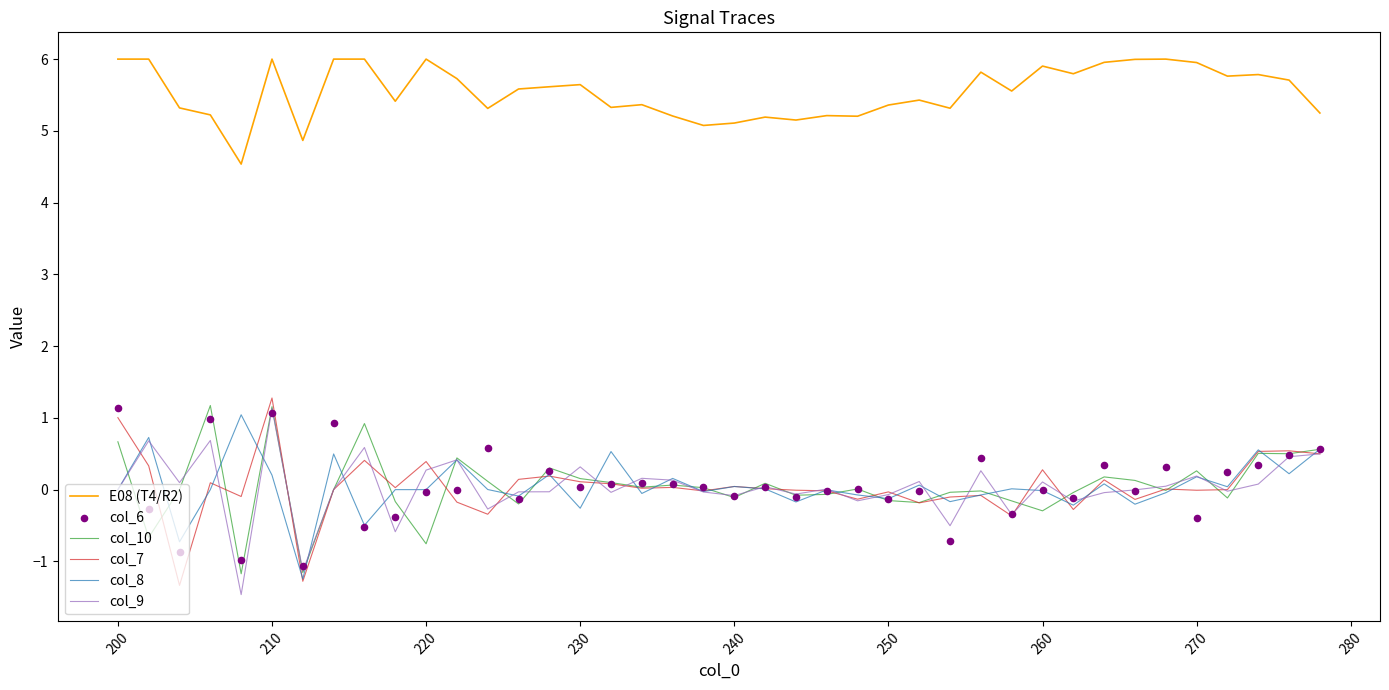

What are all the series names shown in the legend?

E08 (T4/R2), col_10, col_7, col_8, col_9, col_6